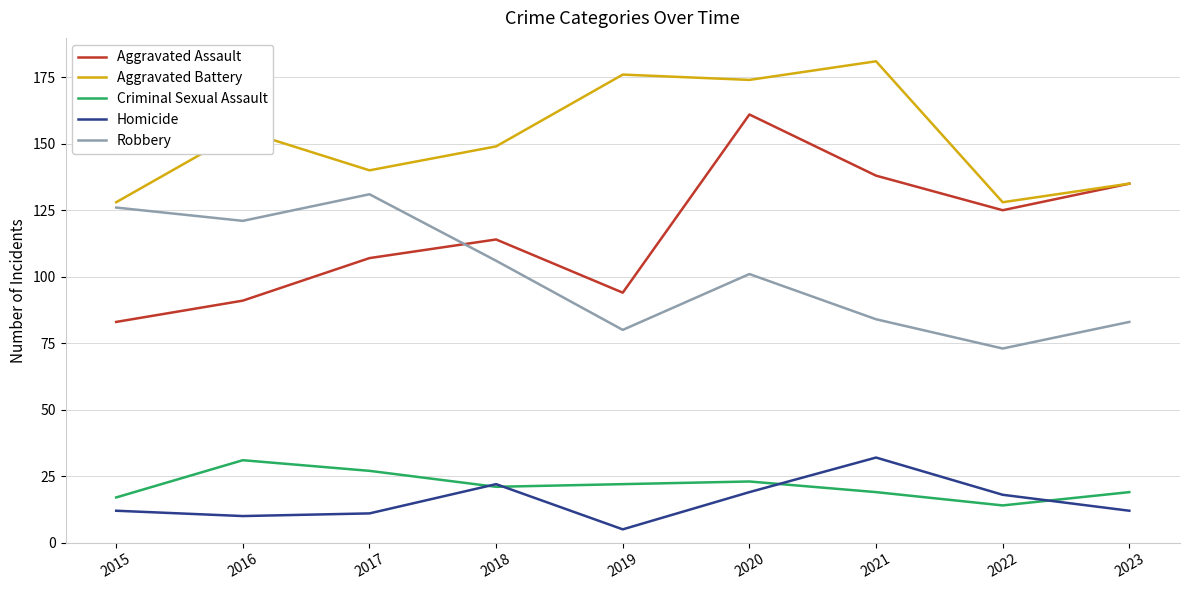

Count the number of data series in this chart.

5